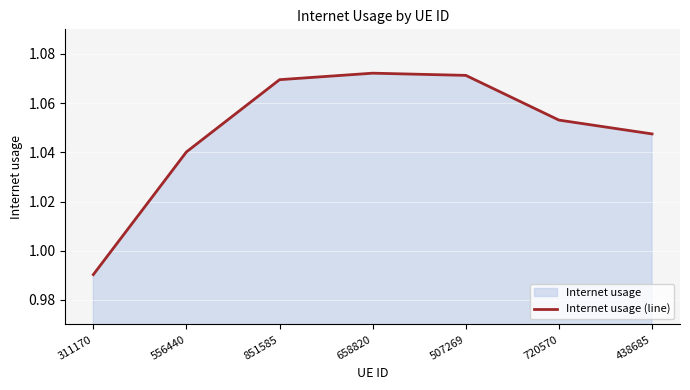

Where does the data first go above 1?

556440